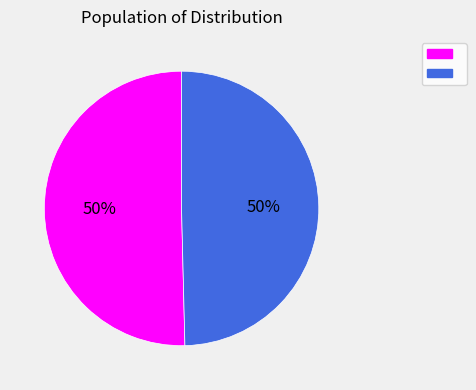

To the nearest percent, what is the average slice percentage?

50%